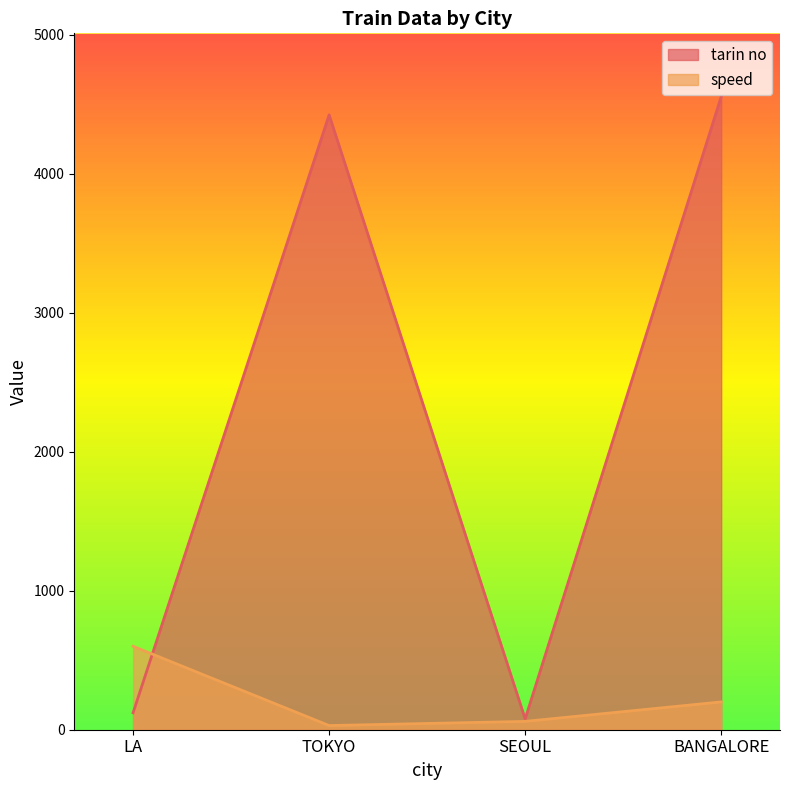

At which label is speed closest to 315?

BANGALORE